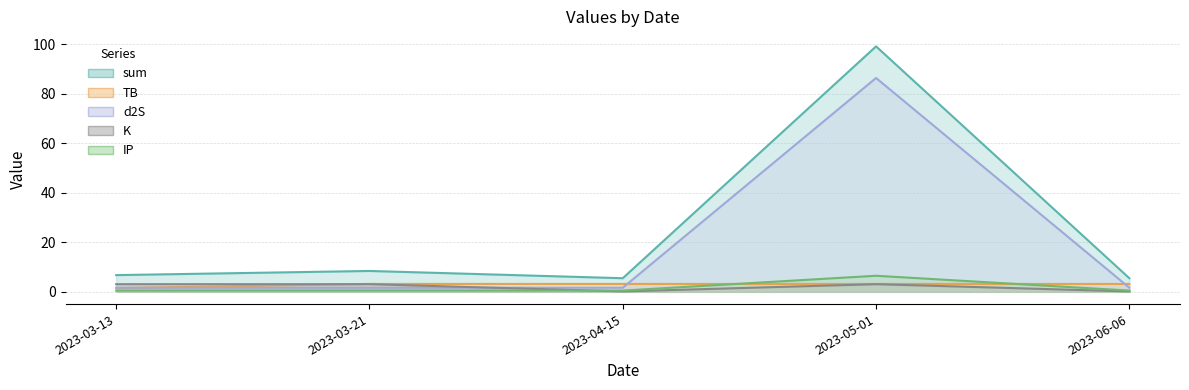

How many data points in TB are less than 3?

1